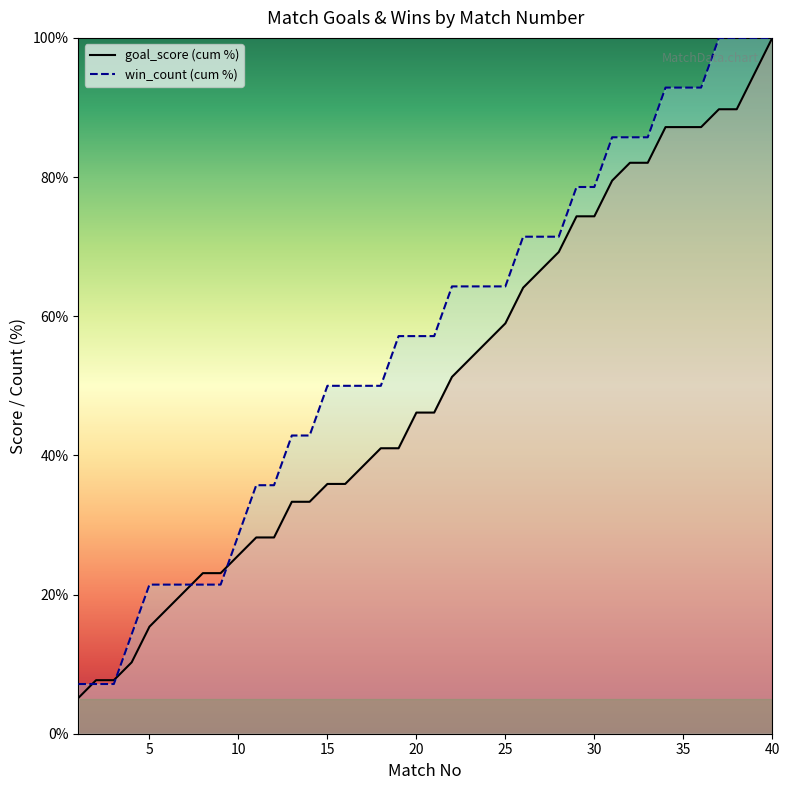

Which series has the largest total across all categories?

win_count (cum %)